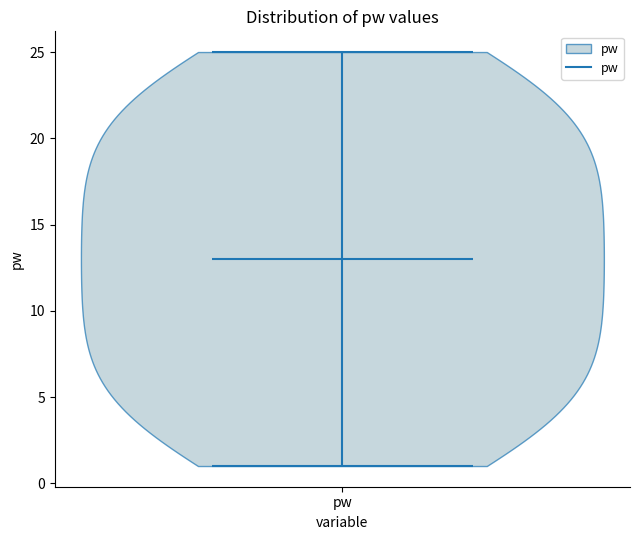

Read this violin plot against the y-axis: where its median line is, and the lowest and highest points the violin reaches. The values are not printed on the chart, so give them approximately, as read against the axis.

median line 13, lowest point 1, highest point 25